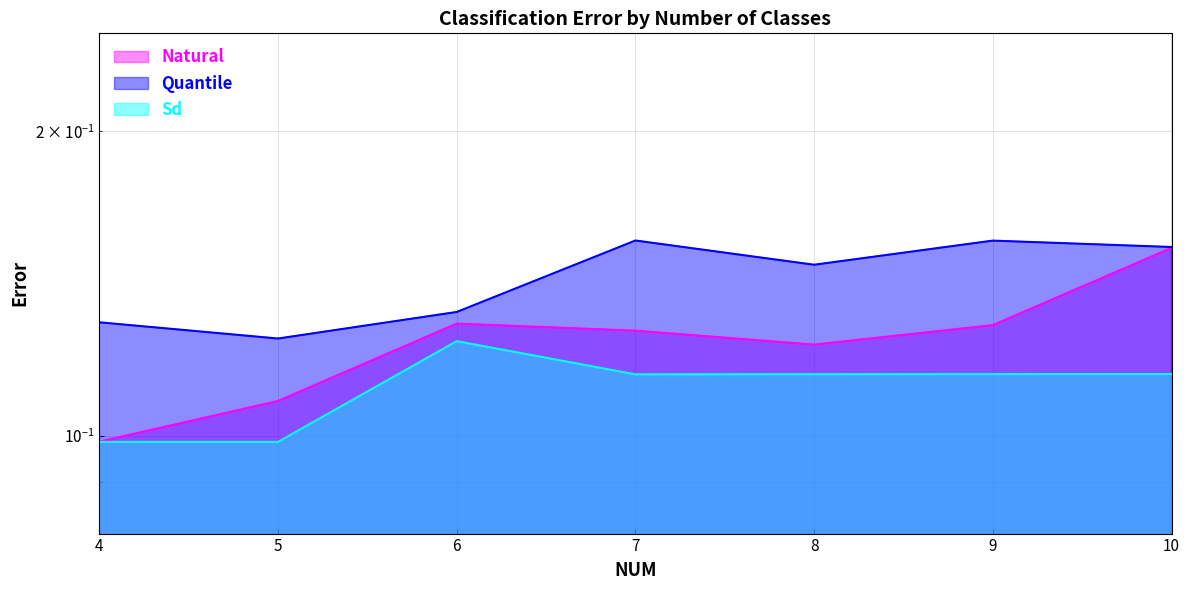

True or false: Quantile and Sd intersect in this chart.

False